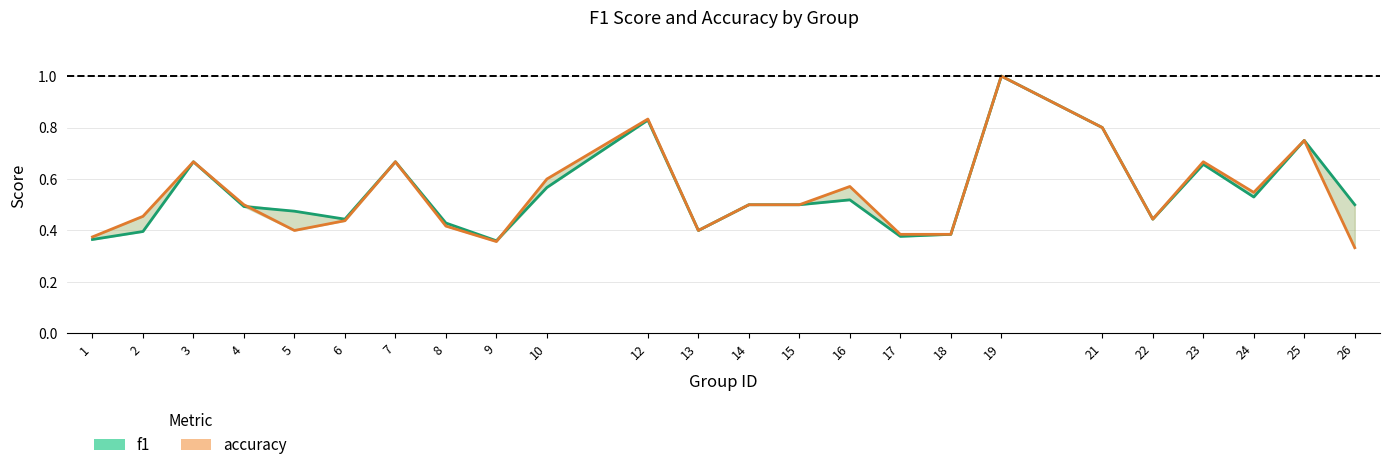

True or false: accuracy and f1 cross at least once.

True